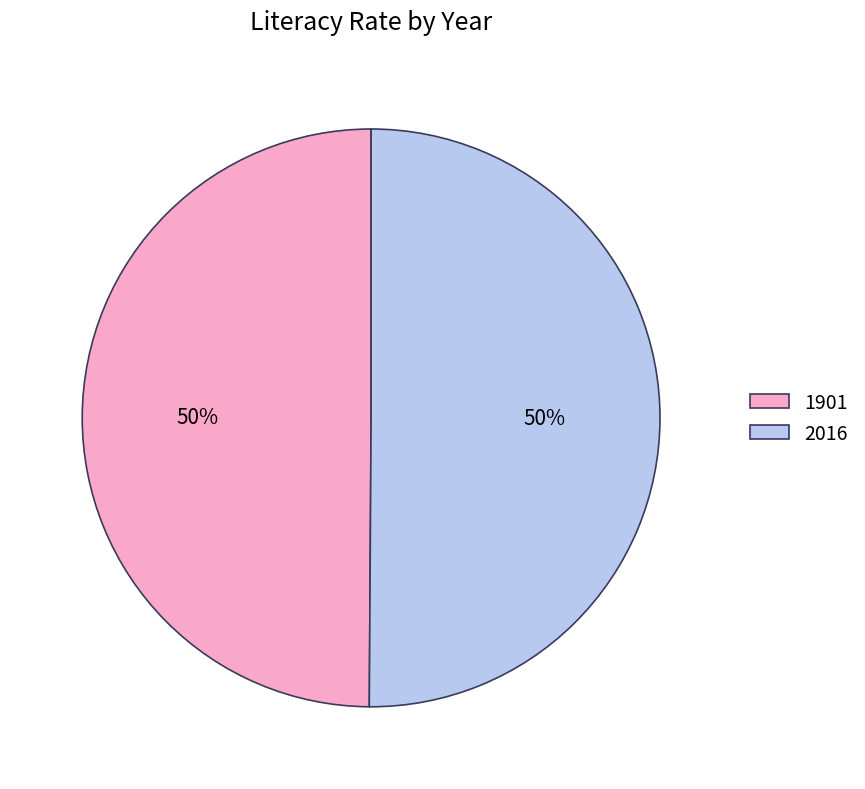

True or false: 2016 accounts for 50% of the total.

True